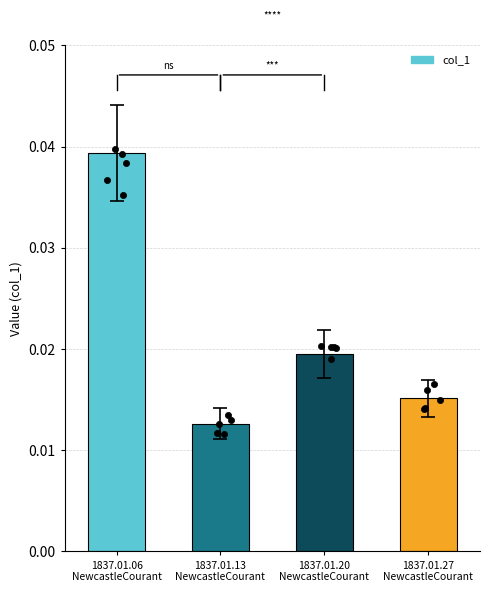

Which has a higher value, 1837.01.06
NewcastleCourant or 1837.01.27
NewcastleCourant?

1837.01.06
NewcastleCourant